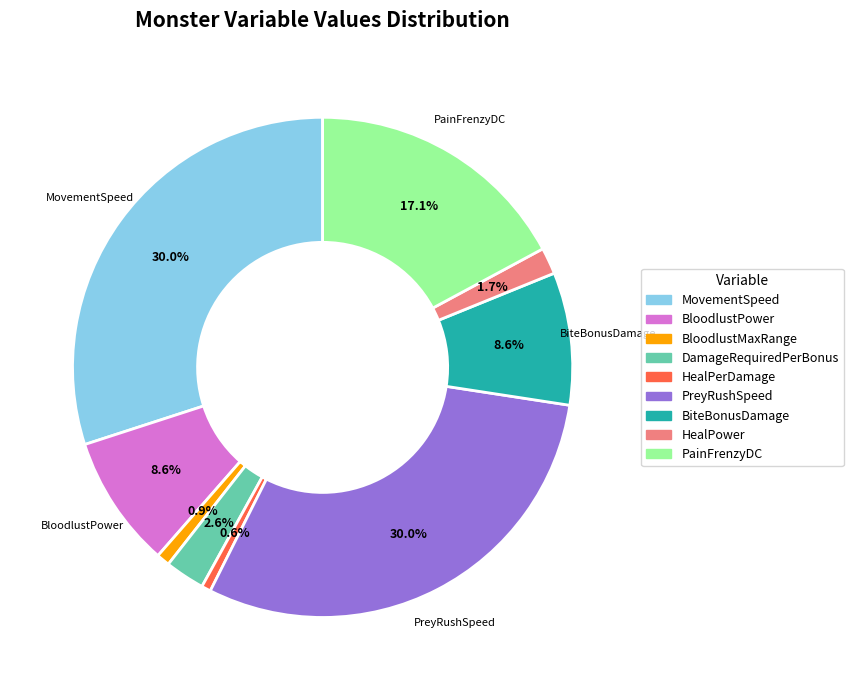

Which has a higher value, MovementSpeed or BloodlustMaxRange?

MovementSpeed